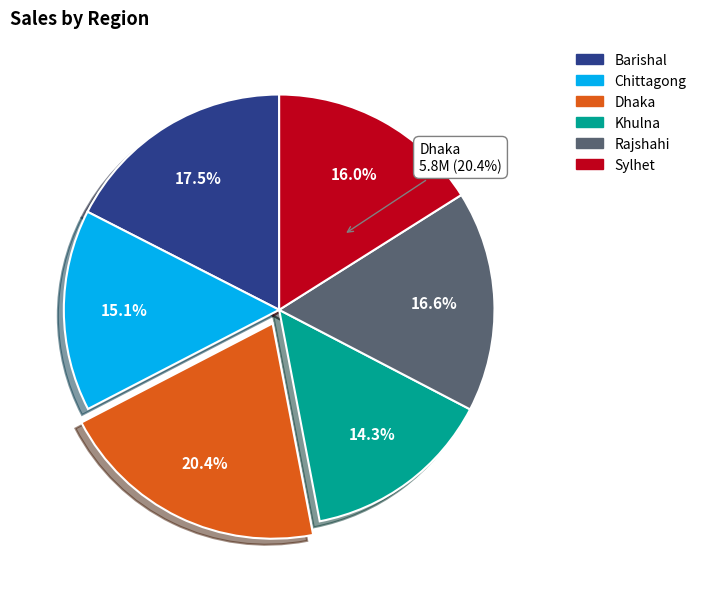

Which has a higher value, Barishal or Sylhet?

Barishal